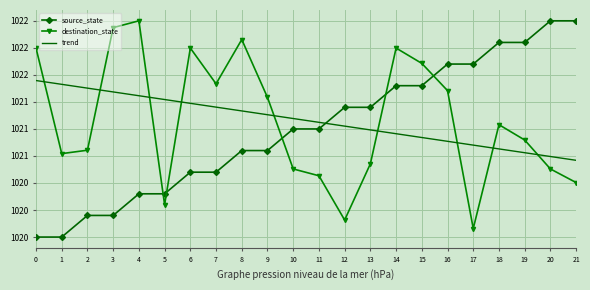

Which has a higher value, 1 or 4?

4